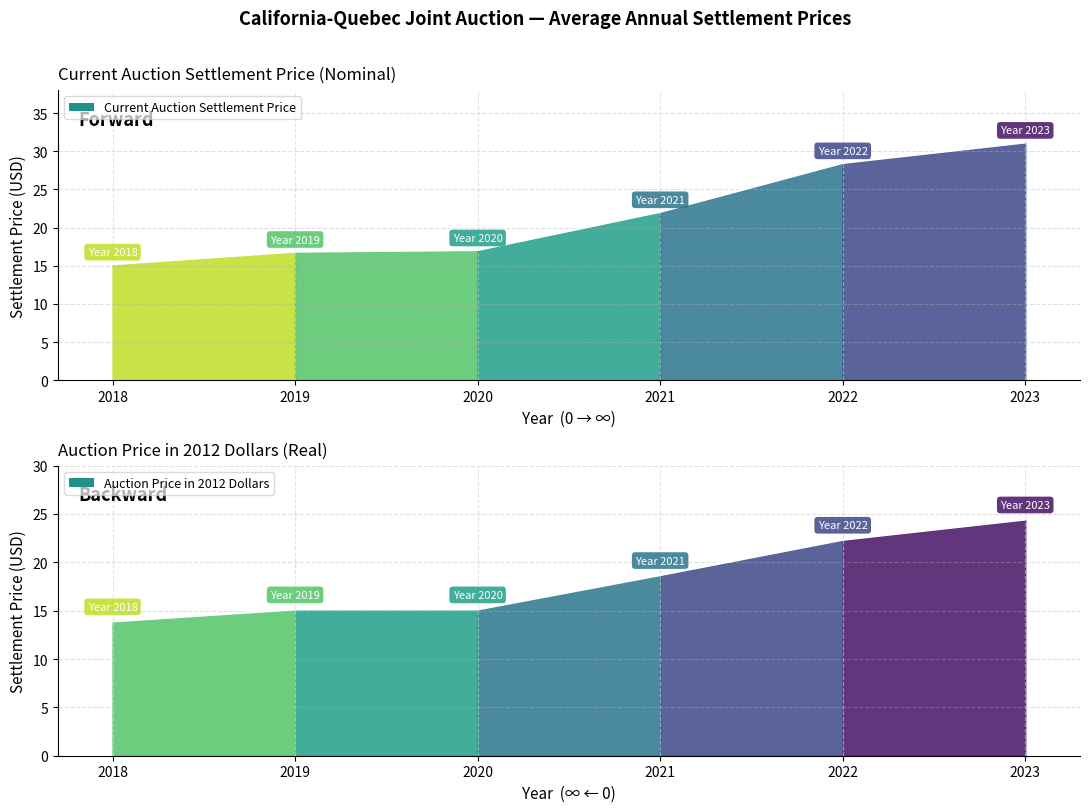

What is the difference between the maximum and minimum values?

15.9